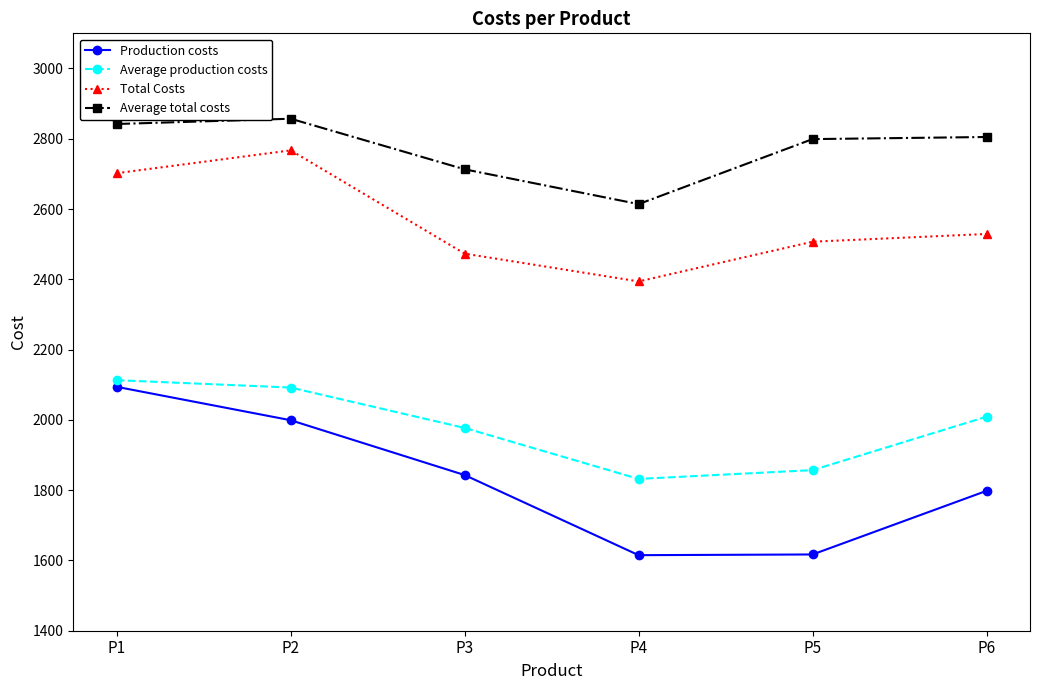

Rank the series by their maximum value, from highest to lowest.

Average total costs, Total Costs, Average production costs, Production costs